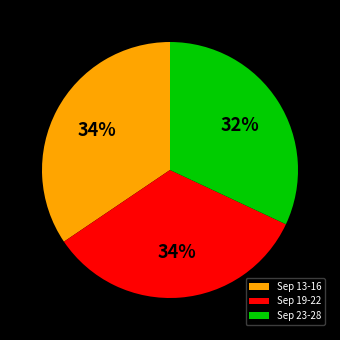

True or false: Sep 19-22 accounts for 26% of the total.

False